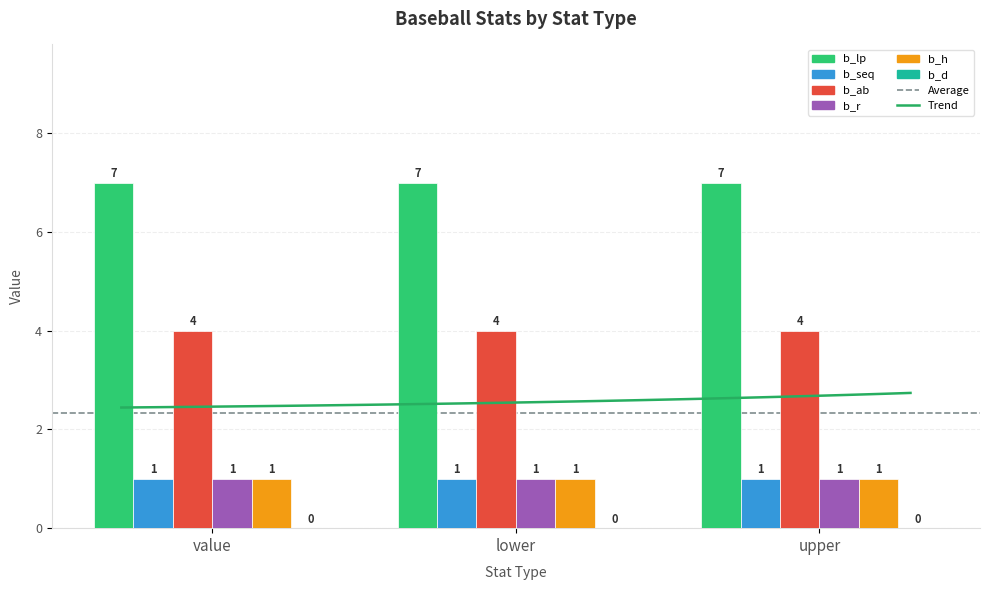

Does the chart contain stacked bars?

No